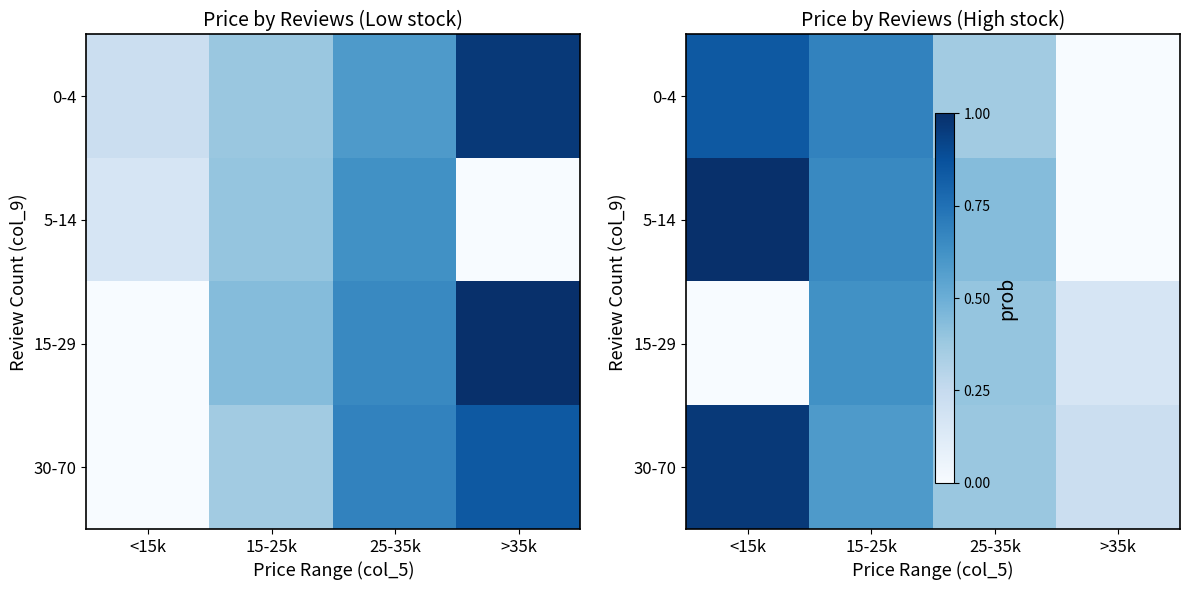

True or false: 5-14 has a value of -0.6 at >35k.

False